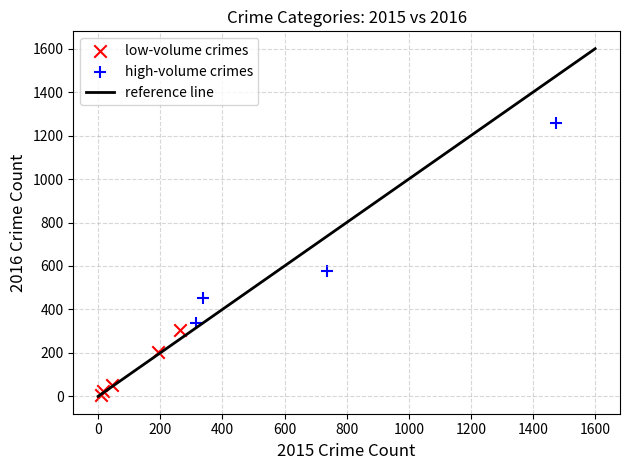

Which series reaches the minimum Y coordinate?

low-volume crimes